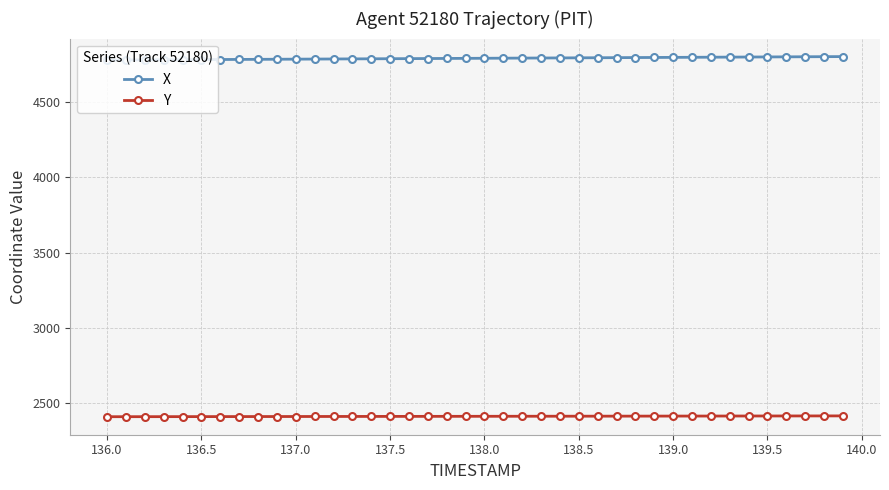

Rank the series by their maximum value, from lowest to highest.

Y, X